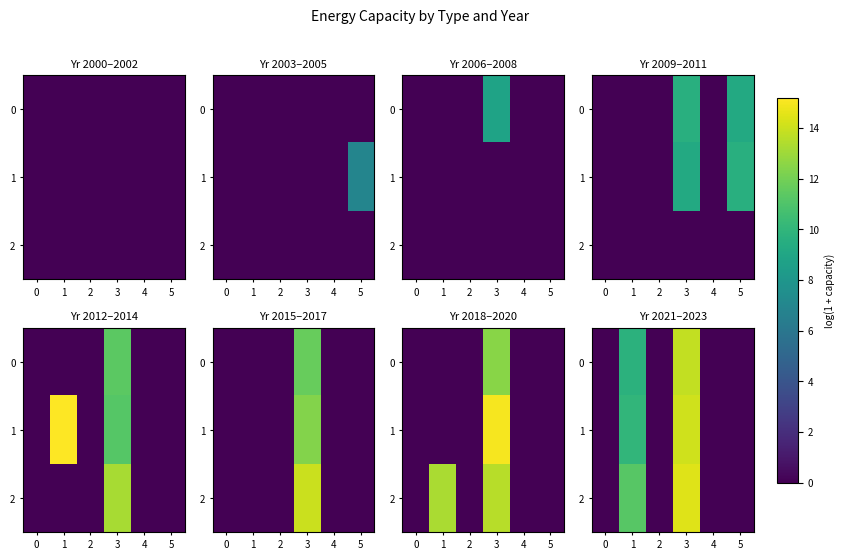

Between 1 and 3, which is larger?

3